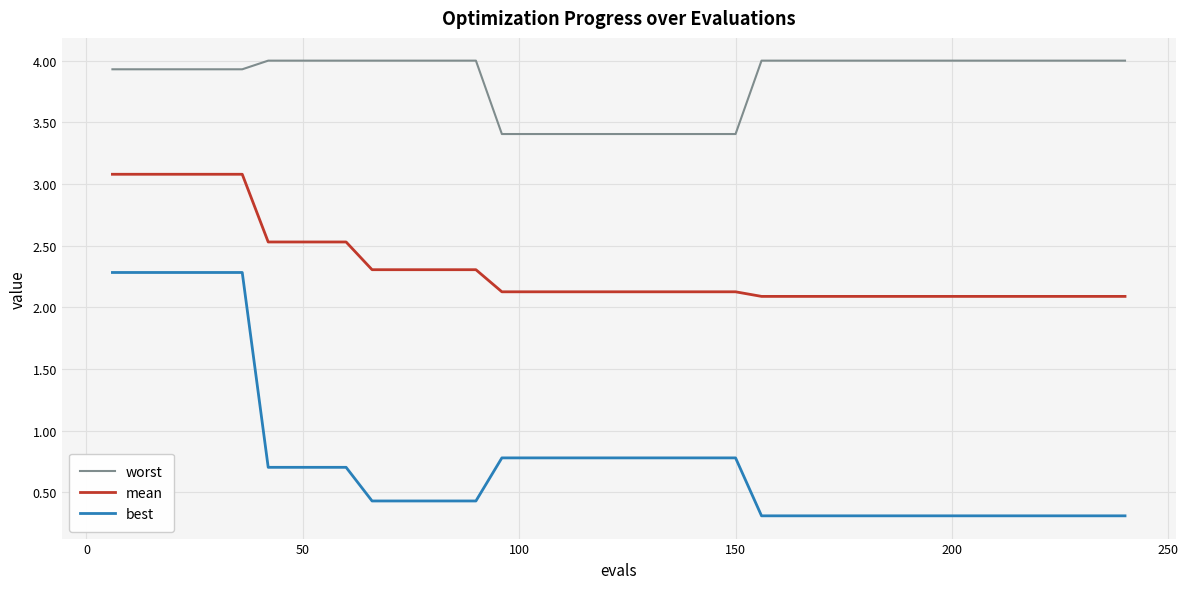

What are all the series names shown in the legend?

worst, mean, best